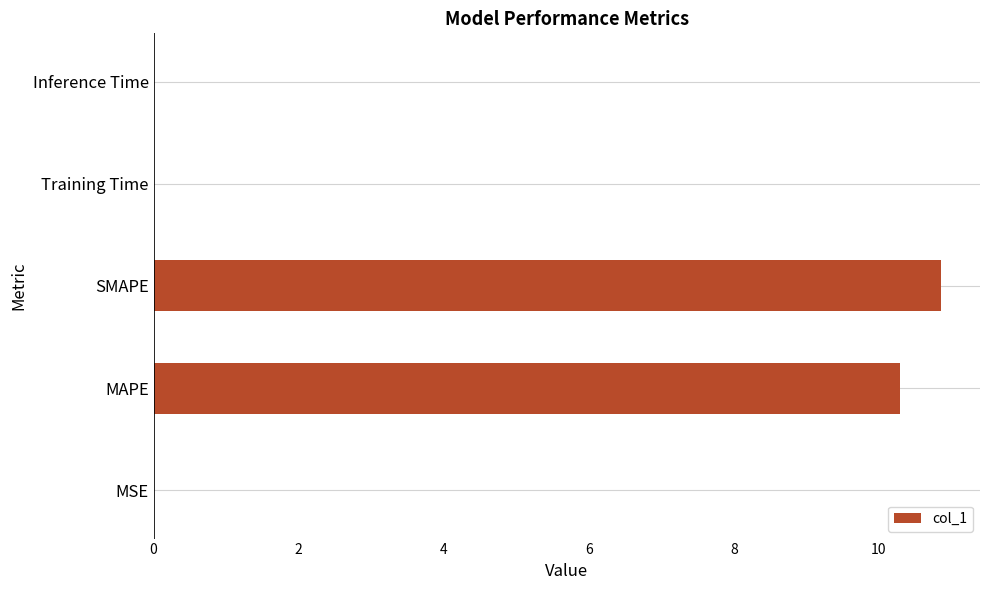

The chart shows a value of 6.5 at SMAPE. True or false?

False